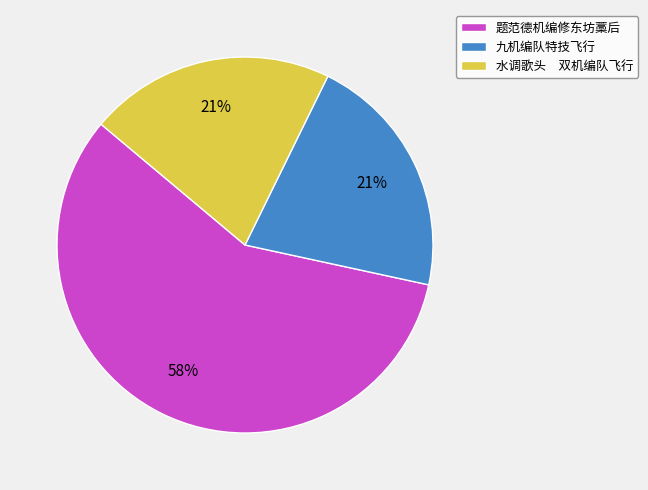

Is it true that 题范德机编修东坊藁后 is 58% of the pie?

True